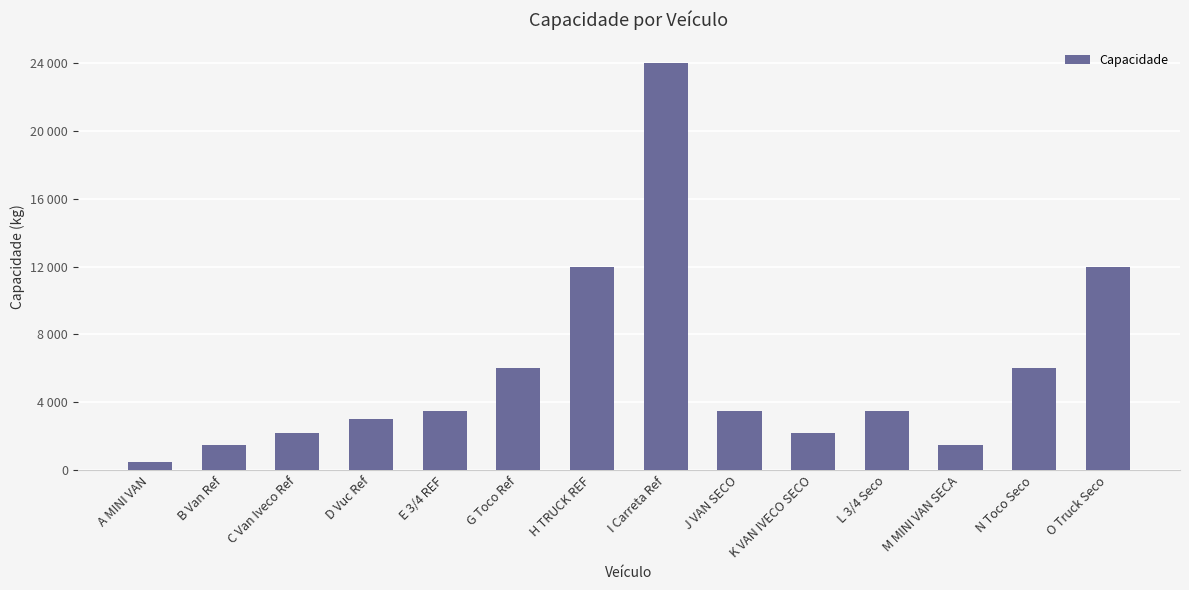

What position from the right is I Carreta Ref?

7